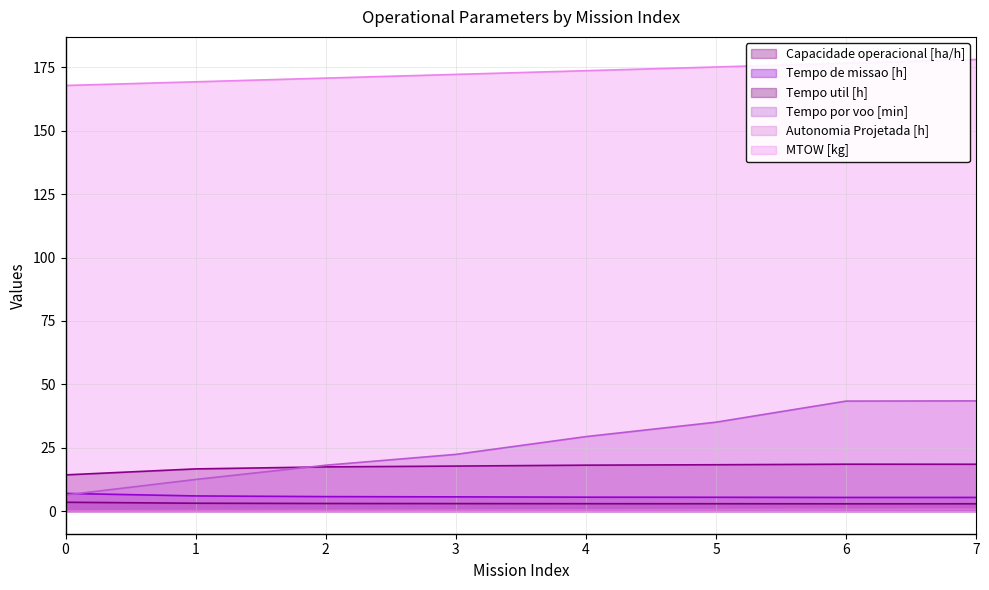

The Tempo por voo [min] series shows 16.8 at 4. True or false?

False